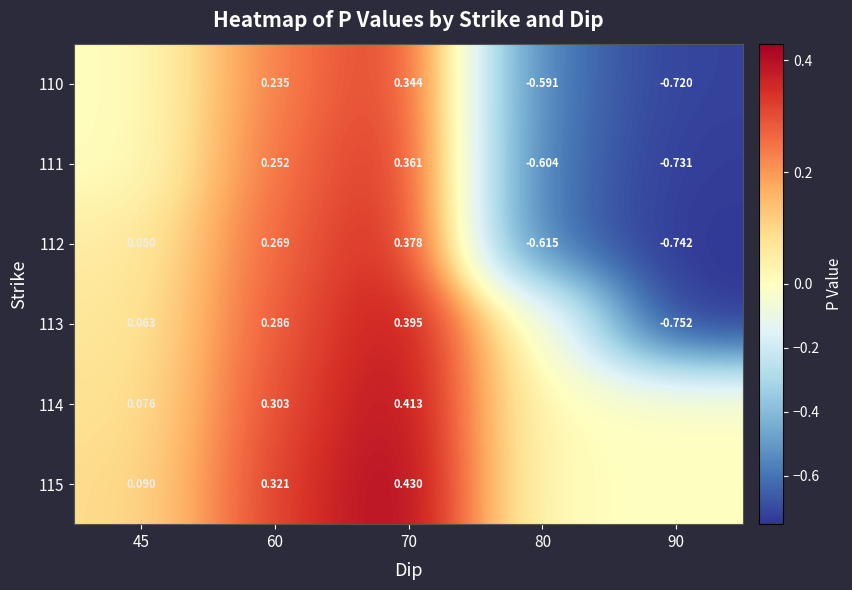

What is the sum of the 110 values at 70 and 60?

0.6